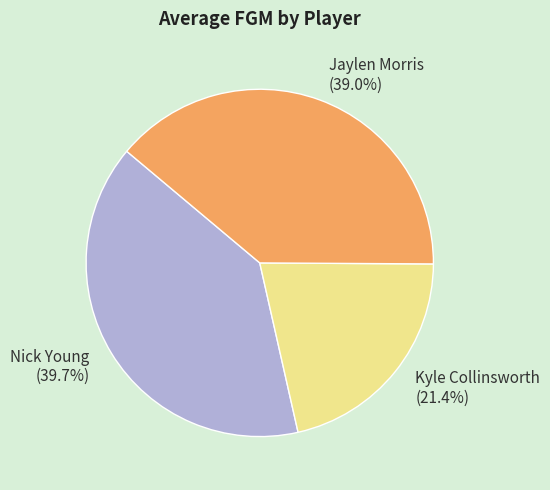

Which slice is the largest?

Nick Young